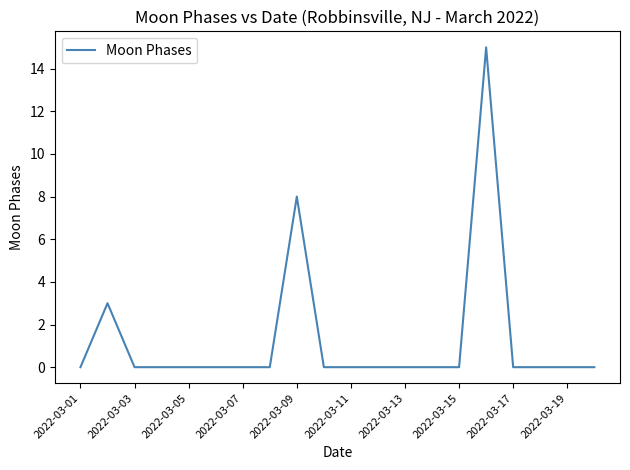

What is the maximum value shown in the chart?

15